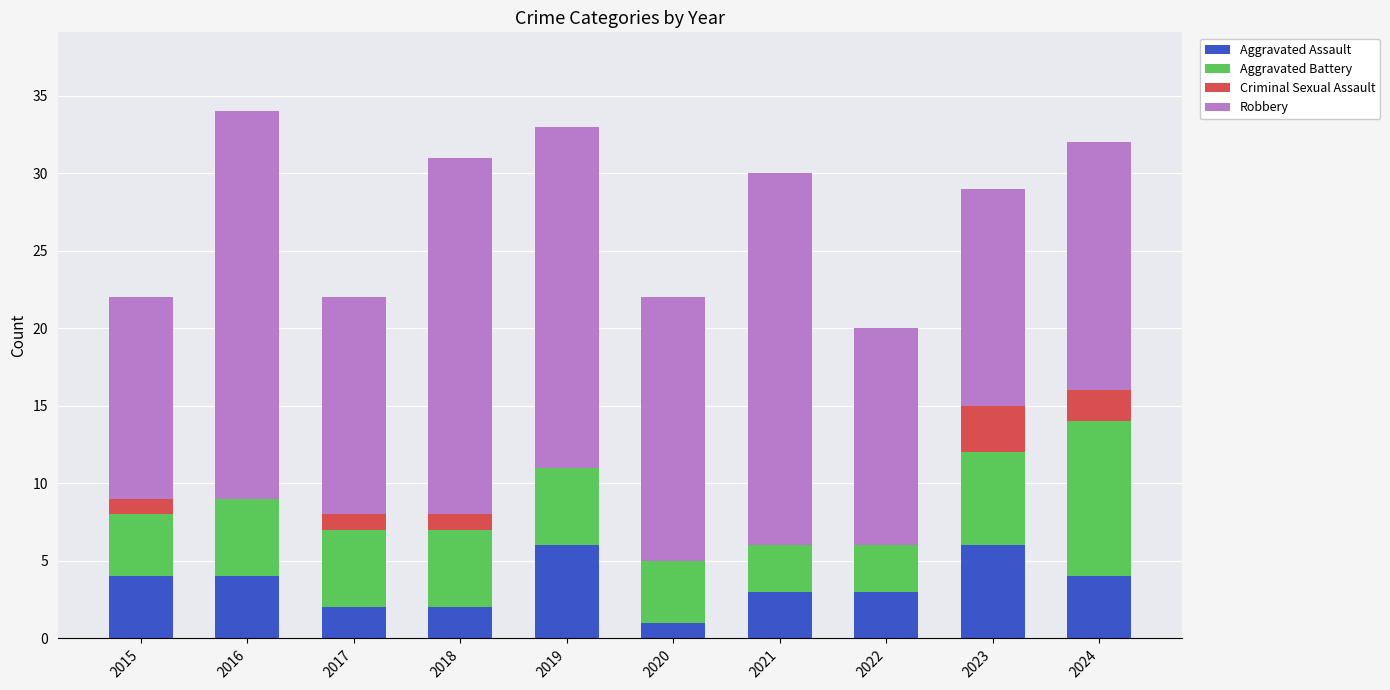

Count the number of categories in the chart.

10